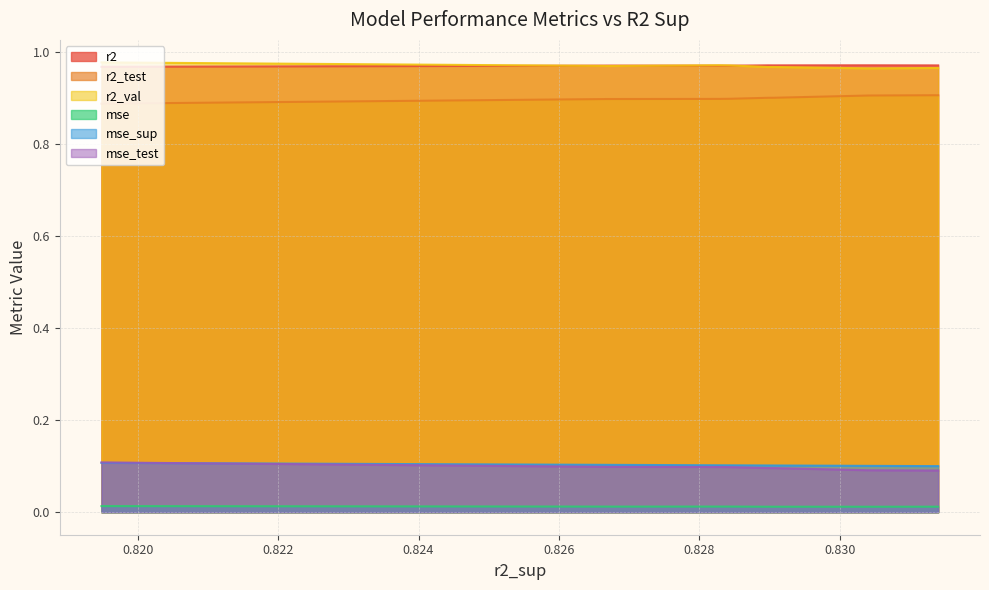

True or false: mse and mse_sup cross at least once.

False